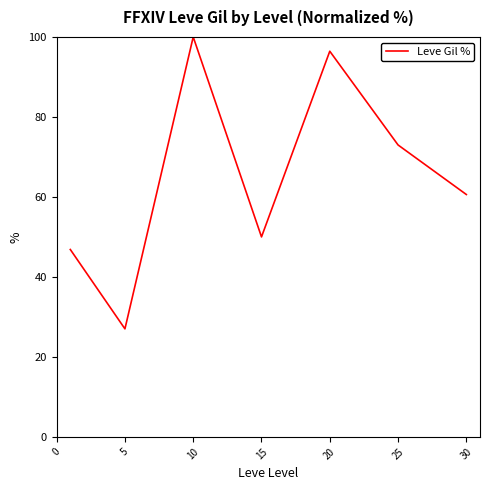

What is the maximum value shown in the chart?

100.0